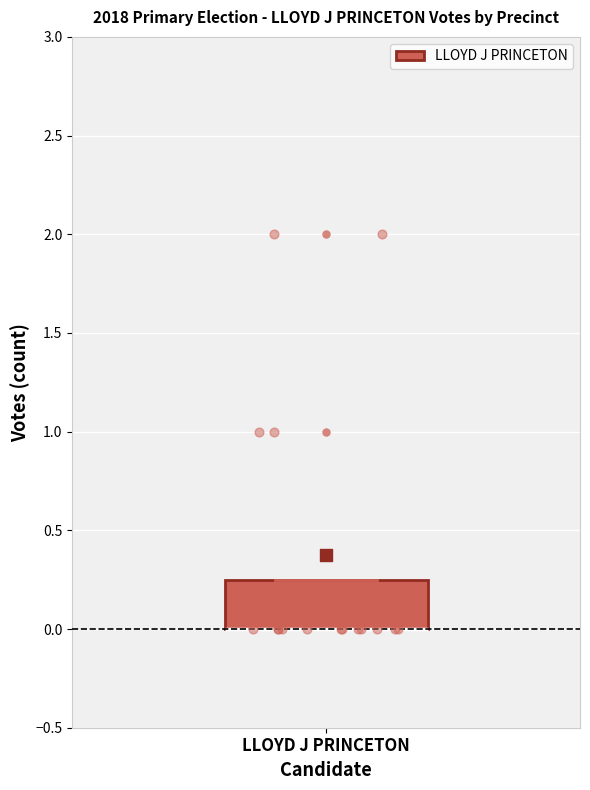

Where is the upper edge of the box for LLOYD J PRINCETON on the y-axis? The values are not printed on the chart, so give them approximately, as read against the axis.

0.25